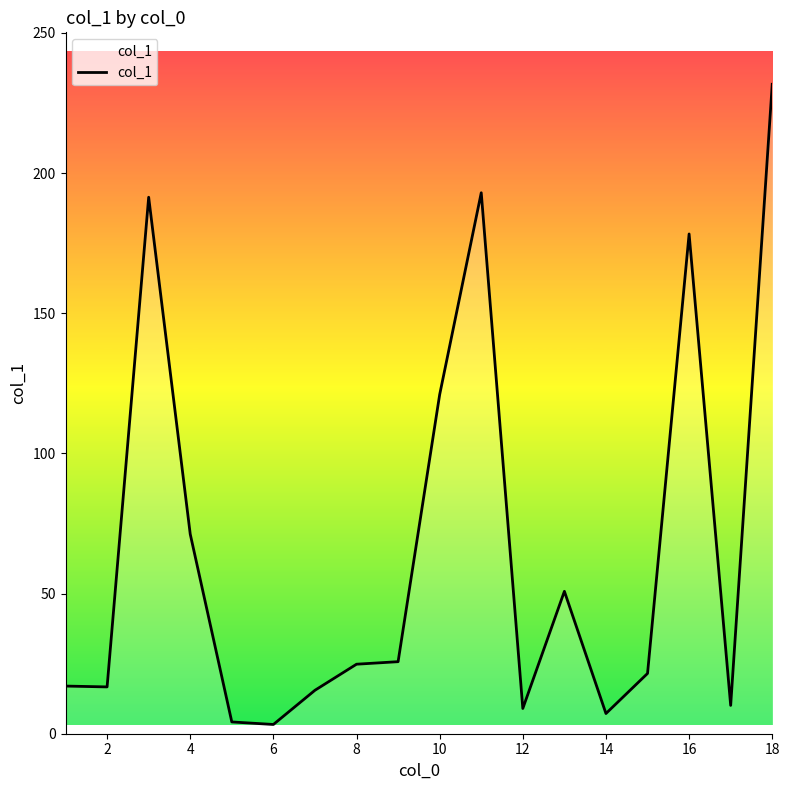

What is the difference between the maximum and minimum values?

228.4